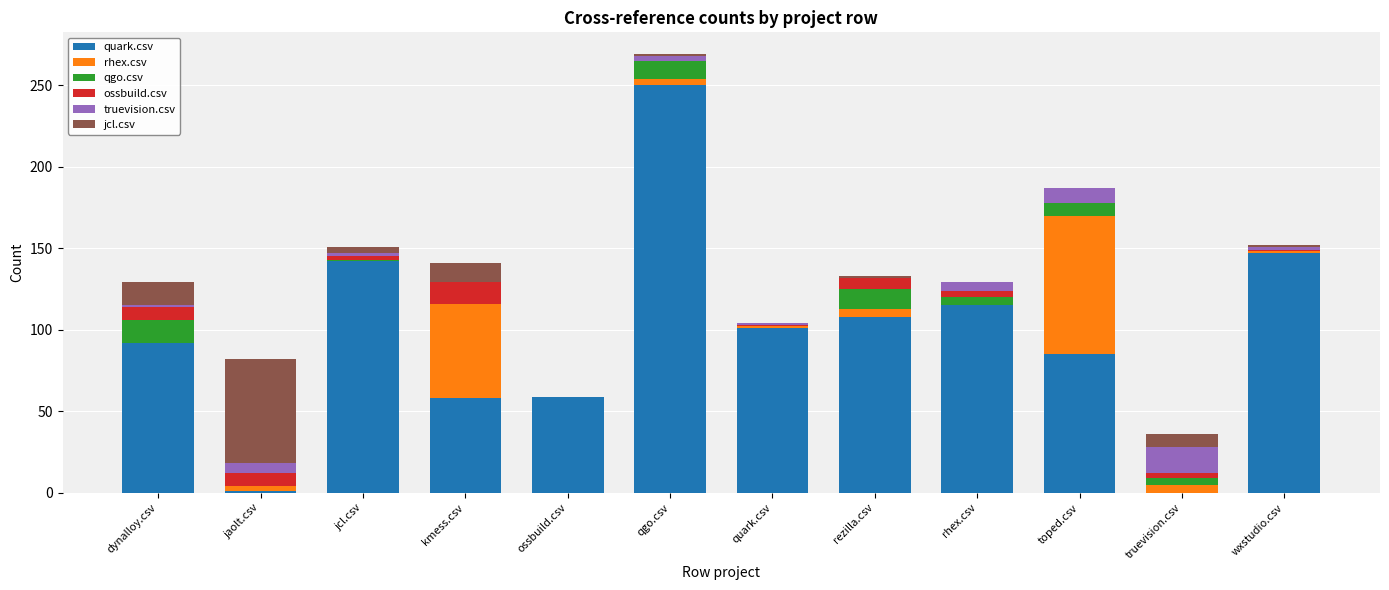

Between jaolt.csv and quark.csv, which series saw the biggest shift?

quark.csv